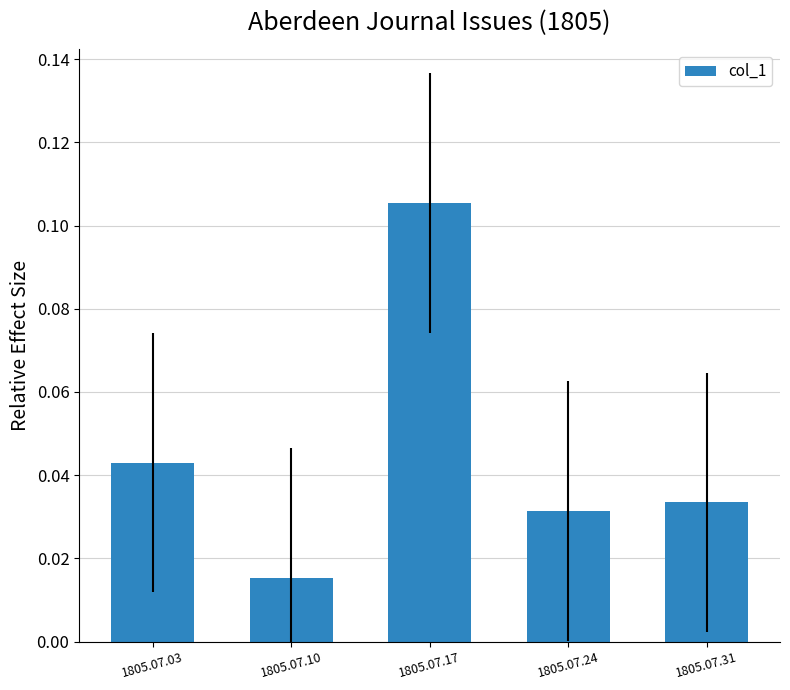

How many distinct data groups are displayed?

1